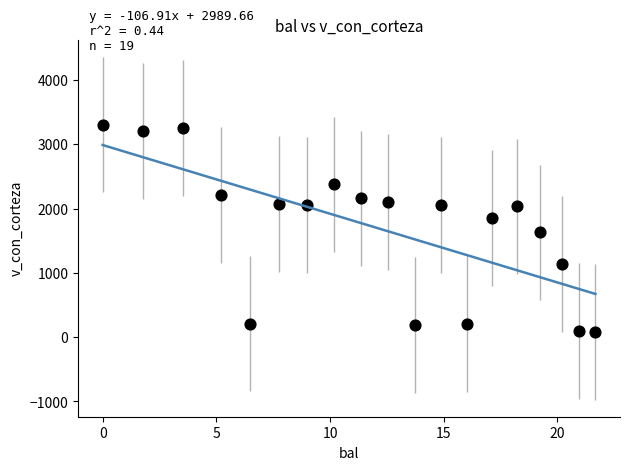

What is the range of X values (max minus min)?

21.7